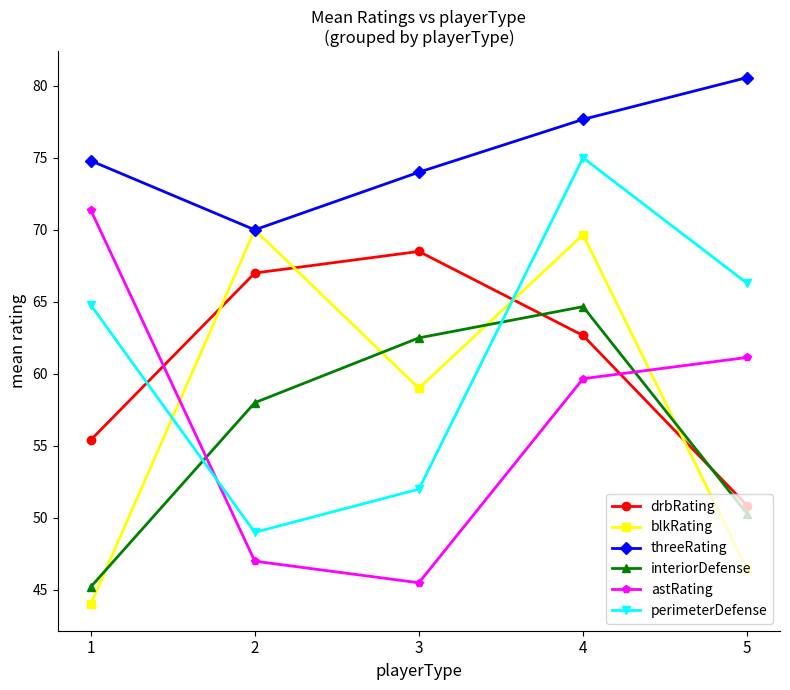

Does the chart have visible grid lines?

No